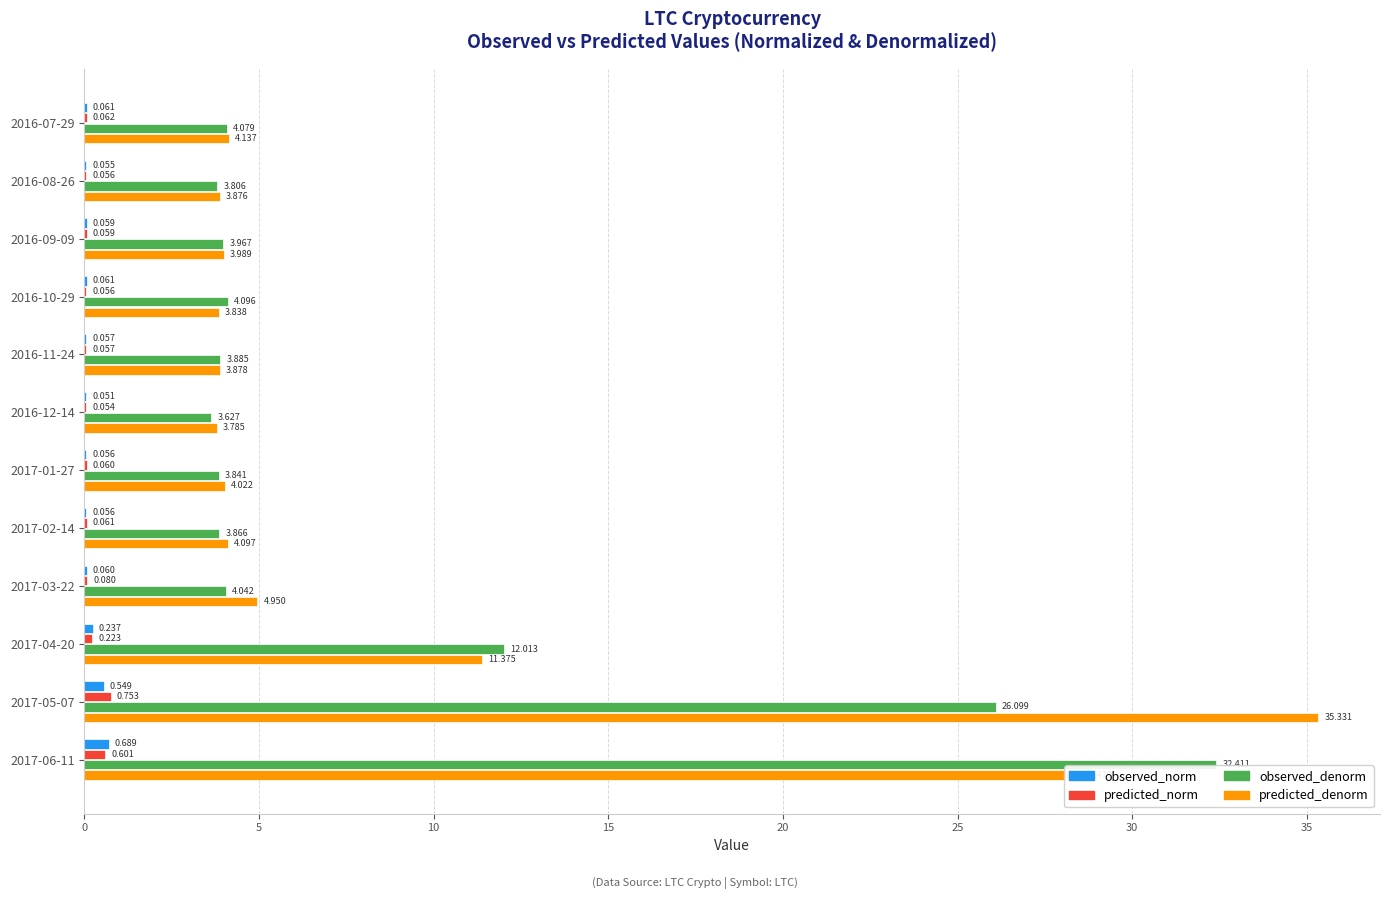

What are all the series names shown in the legend?

observed_norm, predicted_norm, observed_denorm, predicted_denorm